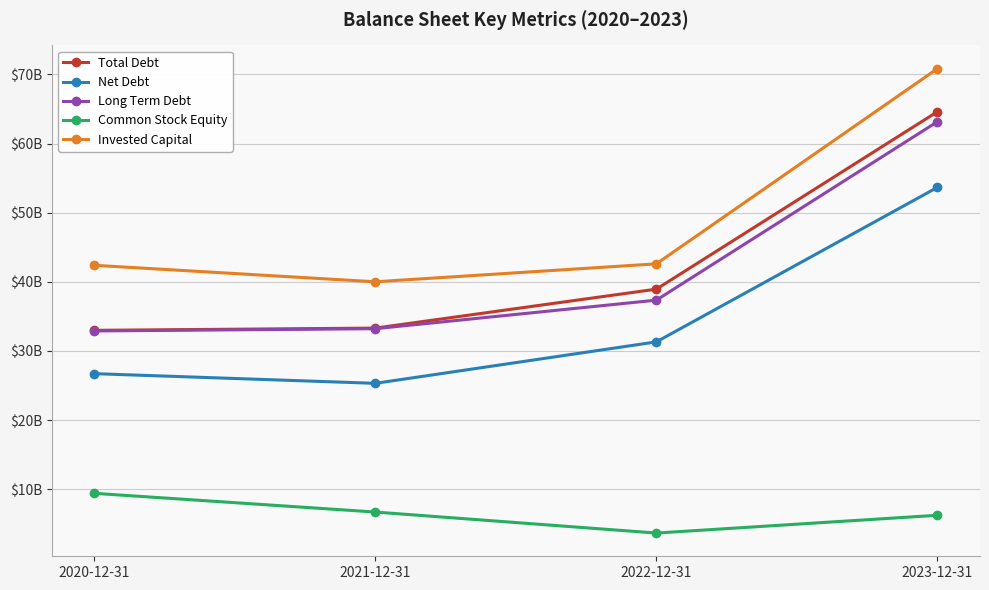

What is the difference between the second highest and second lowest values in the Long Term Debt series?

4132000000